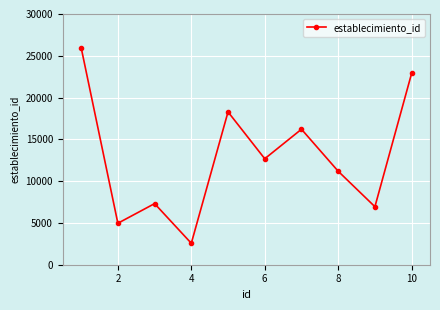

What is the average value?

12903